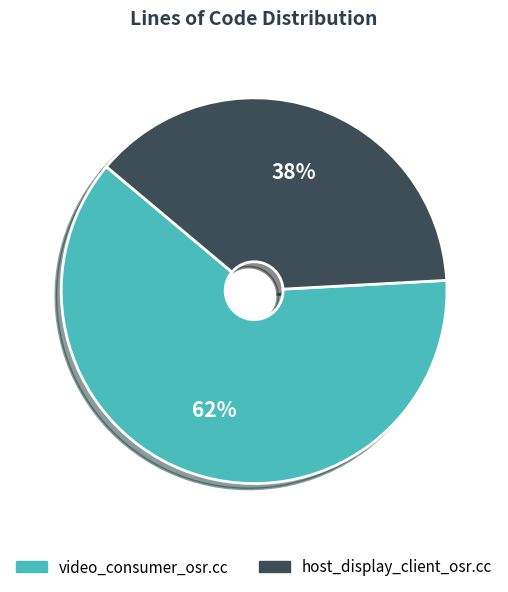

How many segments does this pie chart have?

2